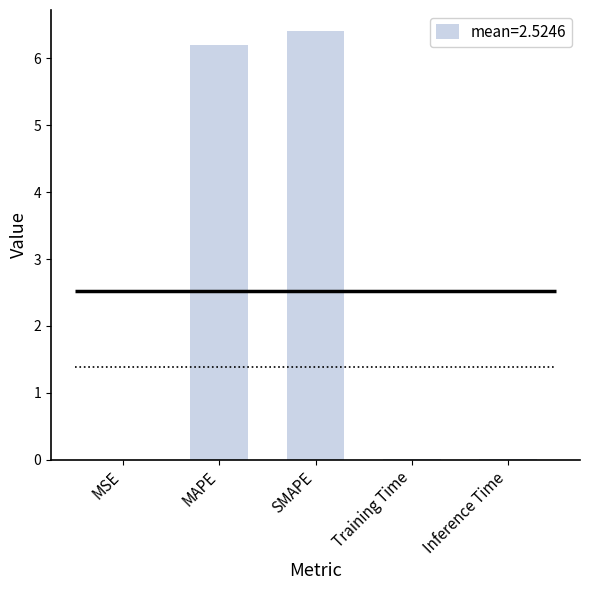

How many distinct data groups are displayed?

1